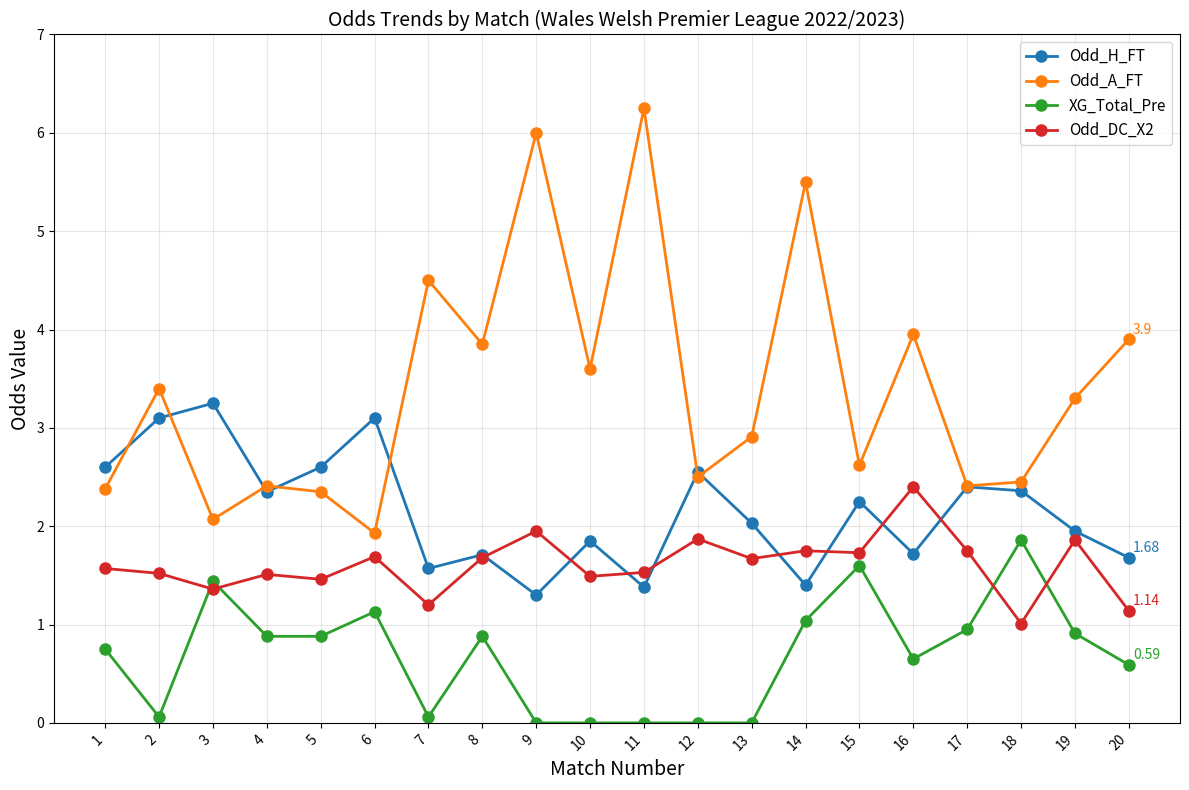

What is the value of the XG_Total_Pre point at the 15th from the left?

1.6